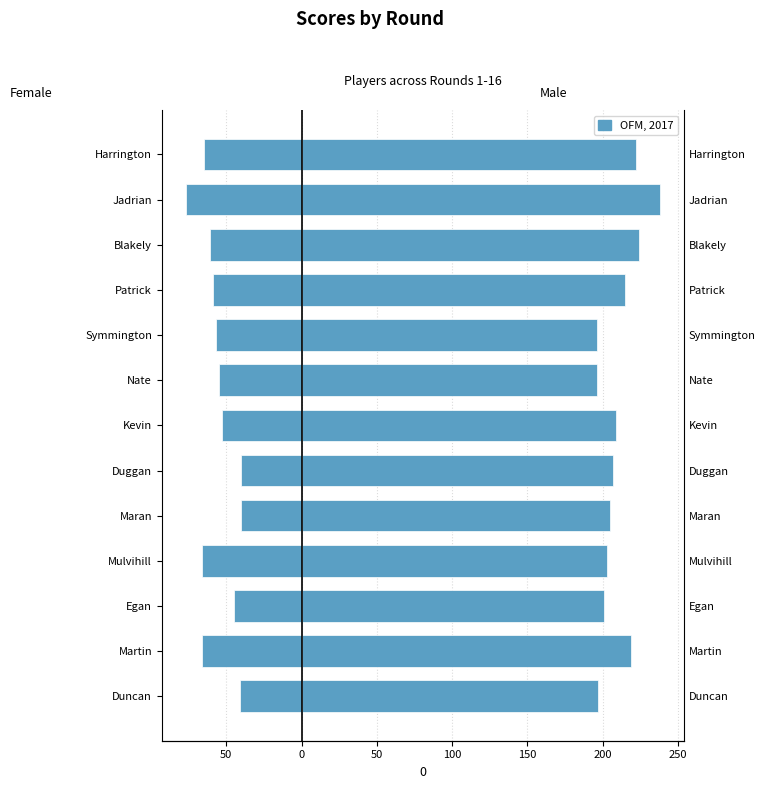

What is the lowest value of the Round 7 + Round 10 series?

196